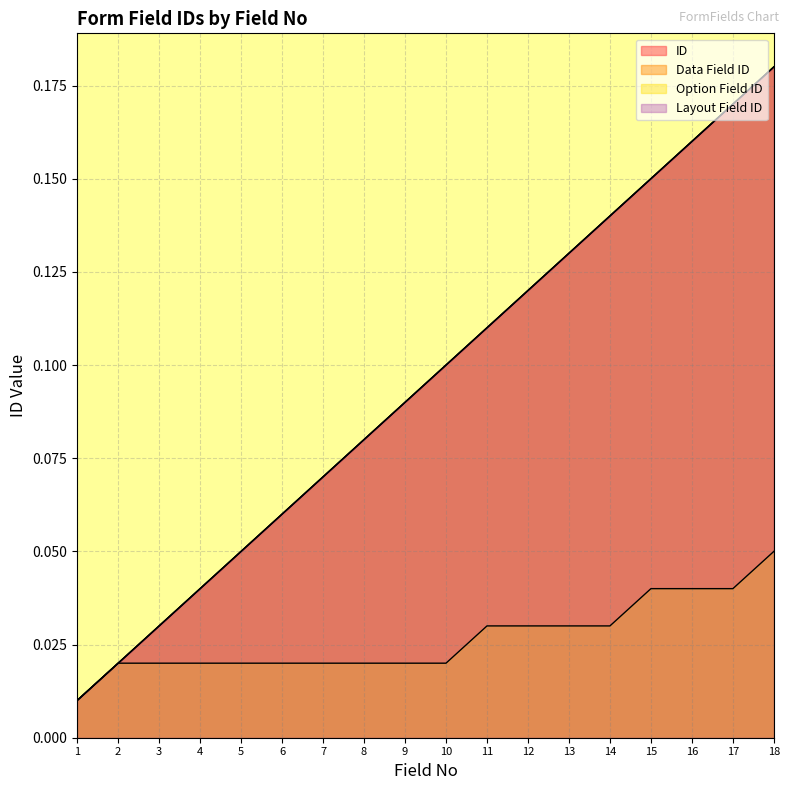

What is the total value across all series at 15?

0.5